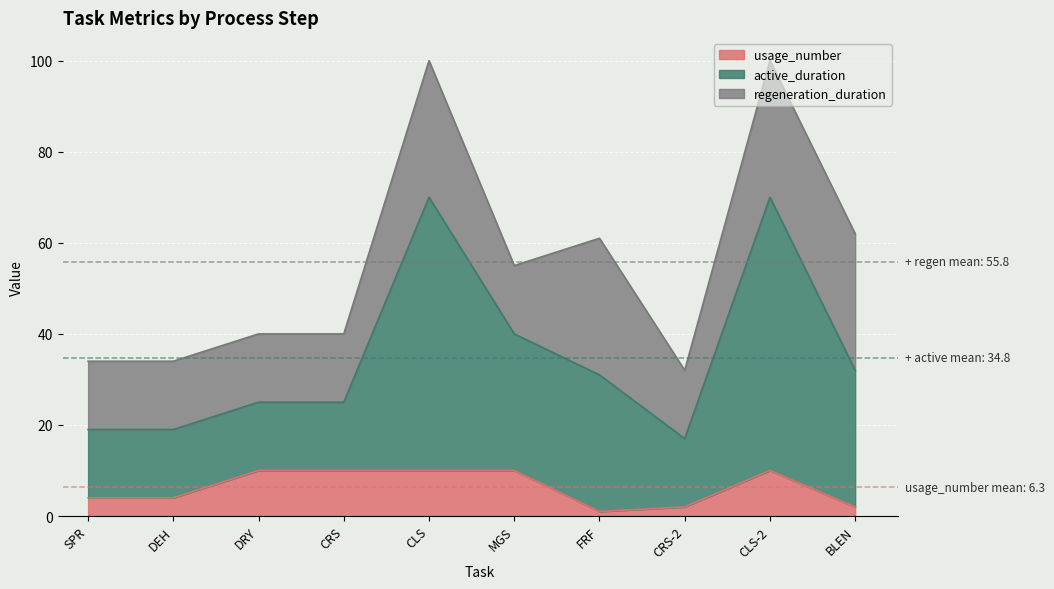

What is the total value across all series at MGS?

55